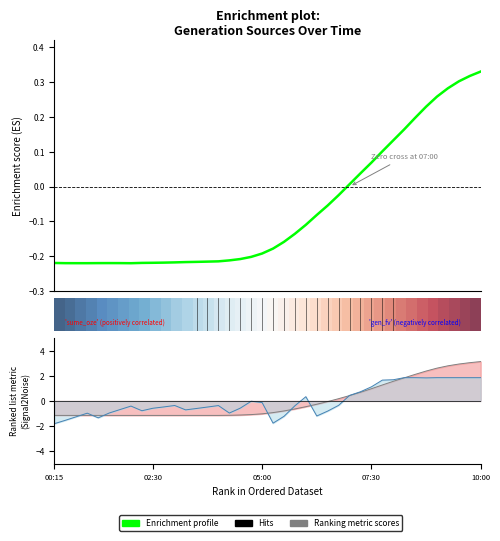

Does the chart have visible grid lines?

No